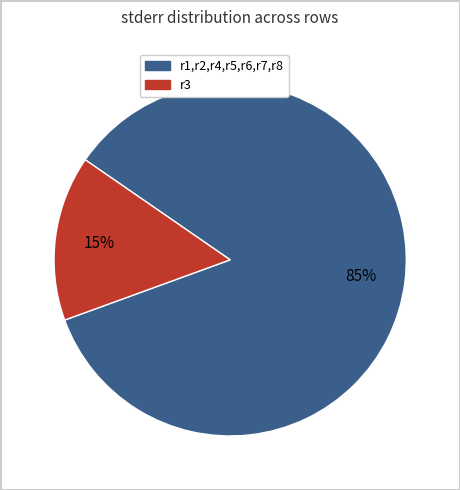

Is there a majority slice in this chart?

Yes